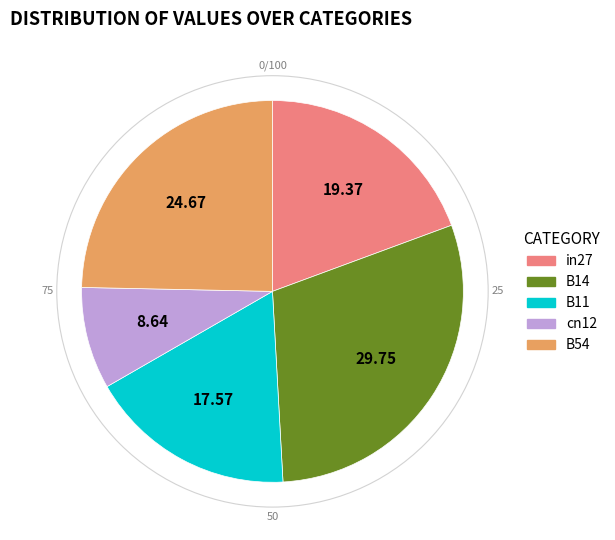

Which slice is the smallest?

cn12